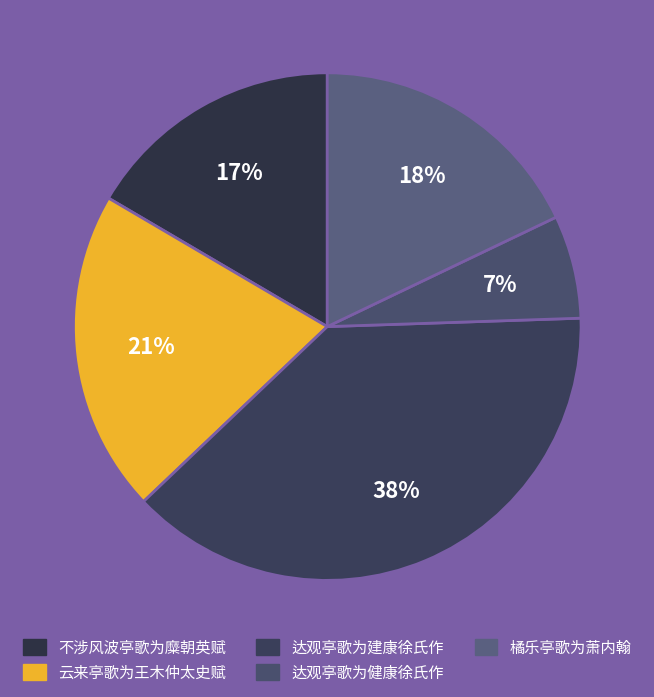

Is it true that 云来亭歌为王木仲太史赋 is 21% of the pie?

True